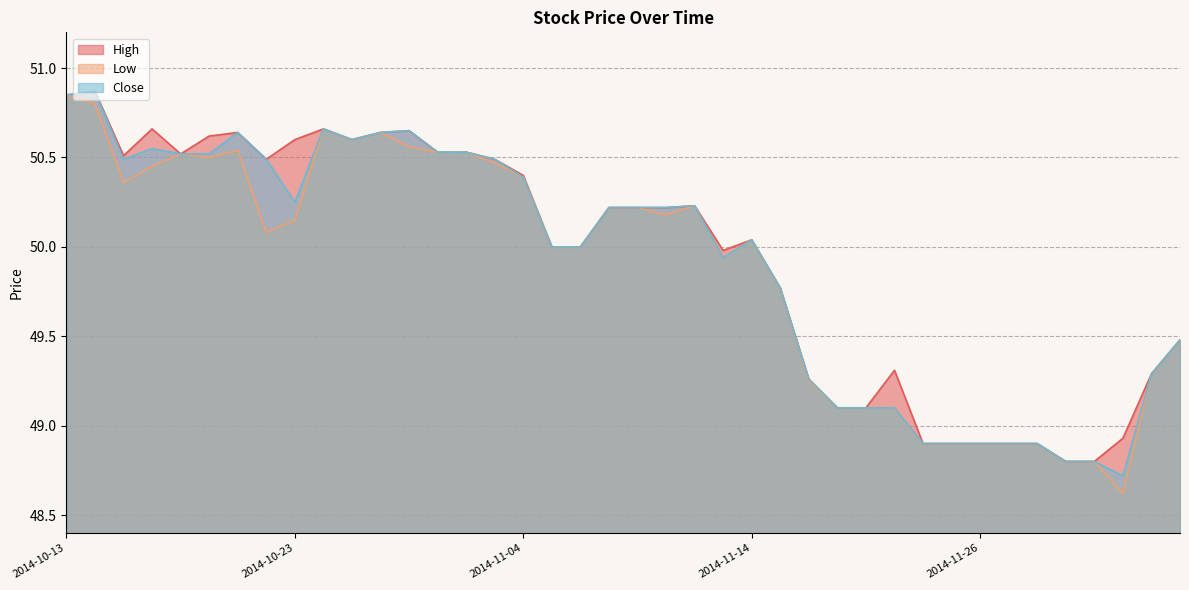

What is the smallest value displayed?

48.6